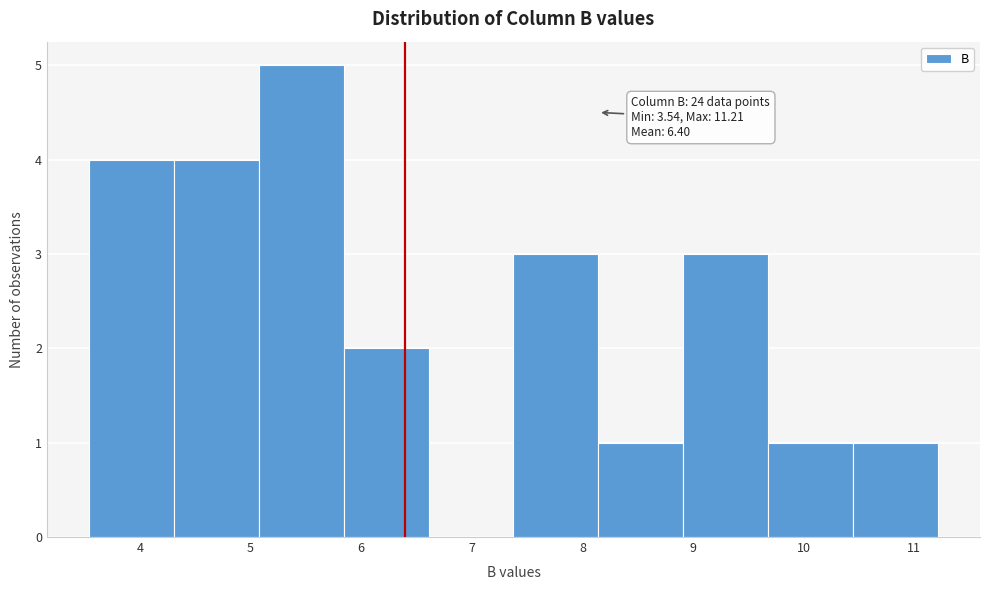

Over which range of the x-axis is the bar tallest?

5.1 to 5.8